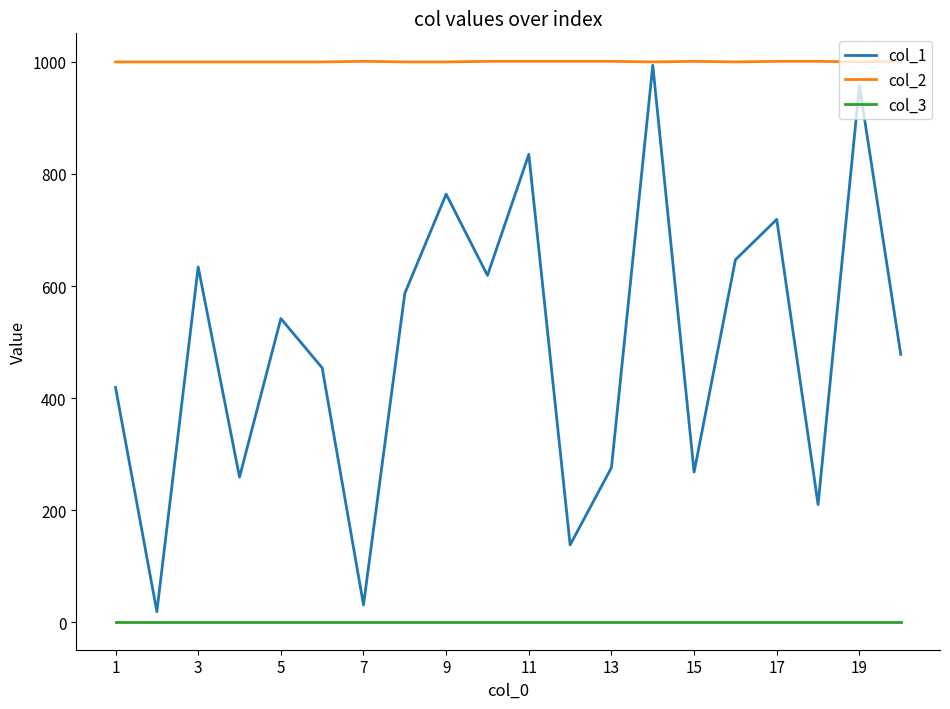

Rank the series by their average value, from lowest to highest.

col_3, col_1, col_2